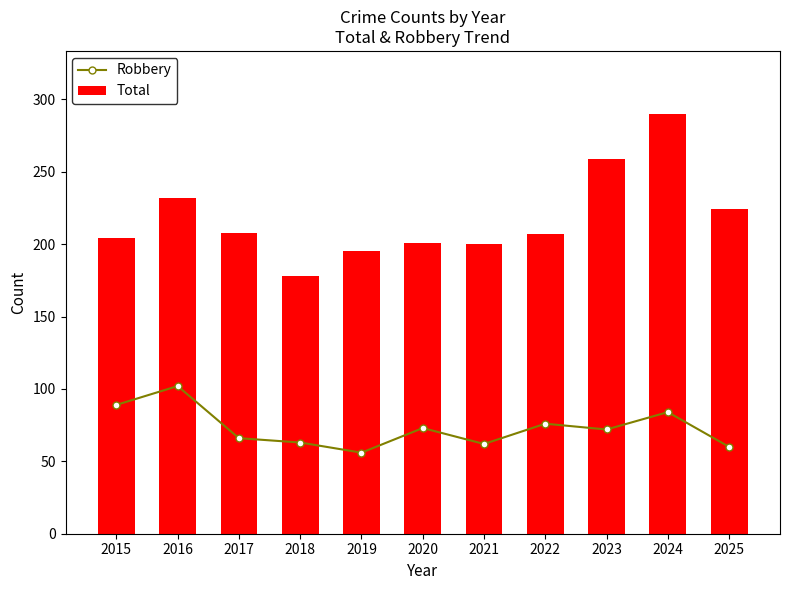

What is the sum of the Total values at 2022 and 2020?

408